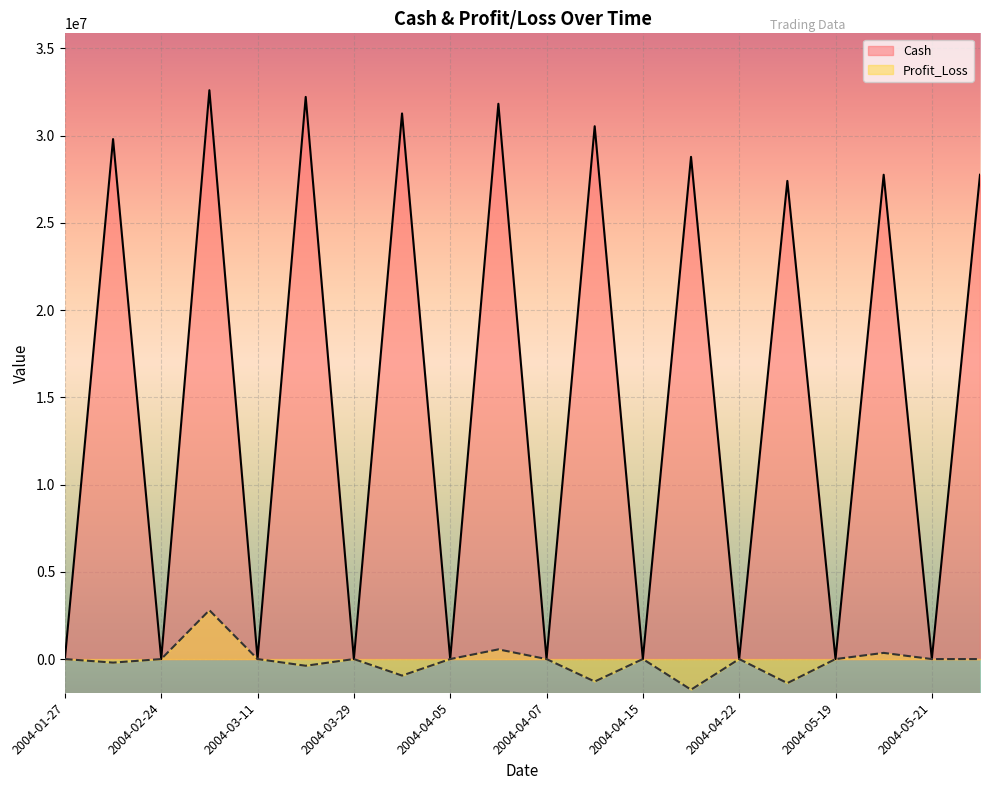

Which category has the highest value across all series?

2004-03-10